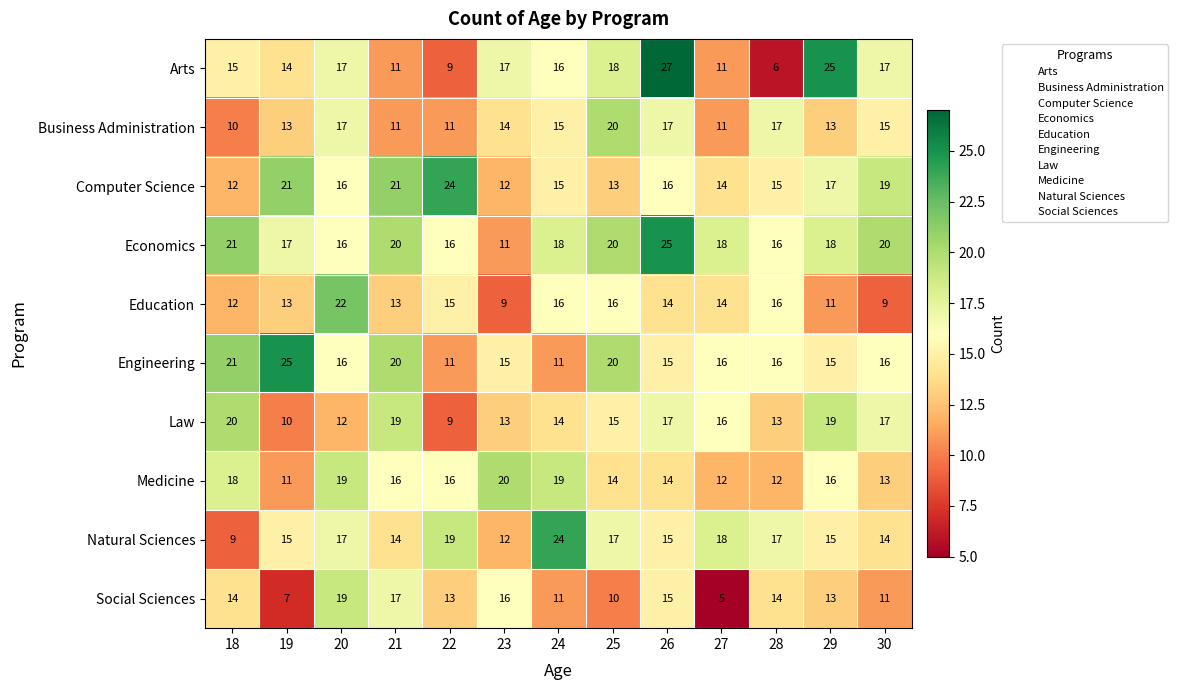

What is the difference between the maximum and minimum values in the Arts series?

21